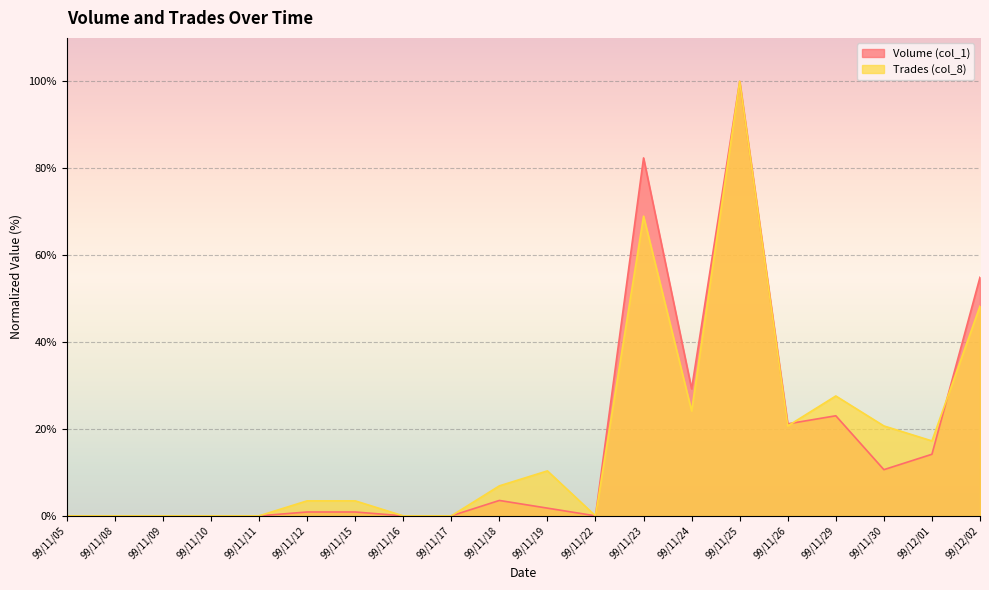

Is the value of Volume (col_1) at 99/11/16 greater than the value of Trades (col_8) at 99/11/15?

No